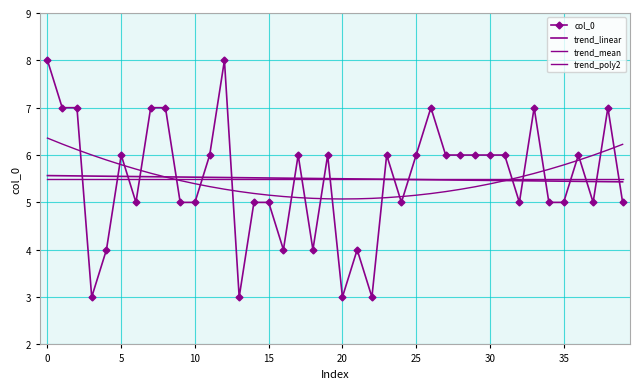

True or false: trend_mean and col_0 intersect in this chart.

True